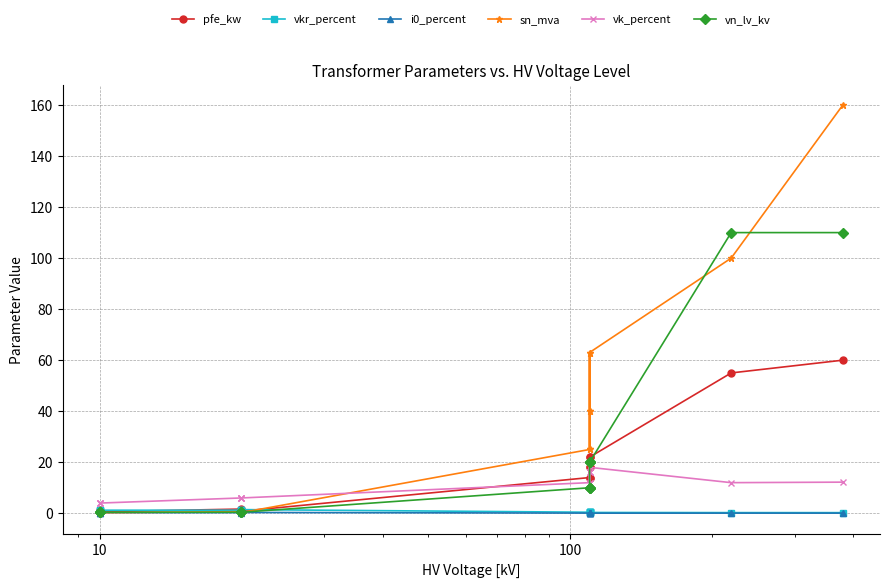

How many interior local peaks does the vkr_percent series have?

3